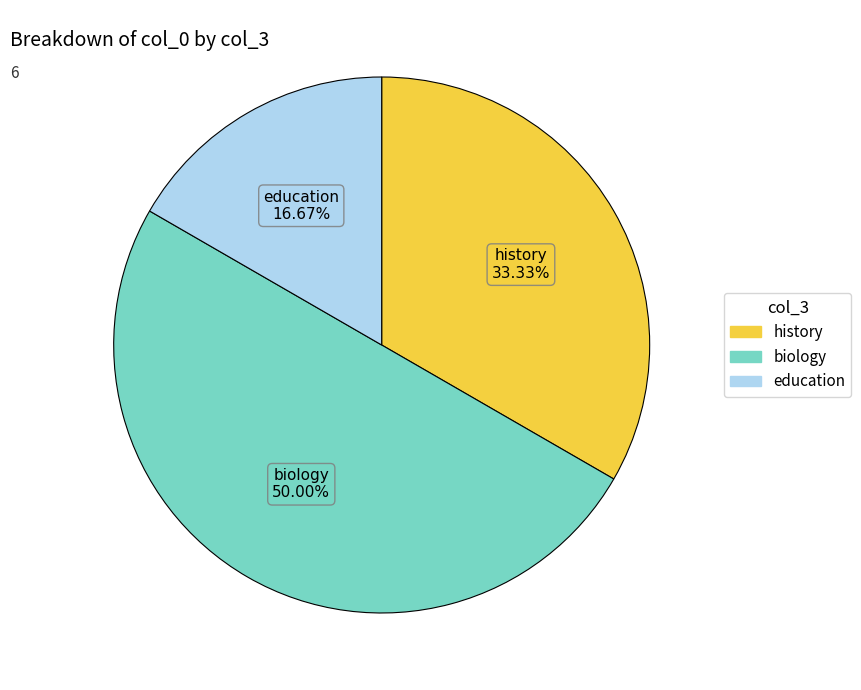

True or false: history accounts for 33% of the total.

True